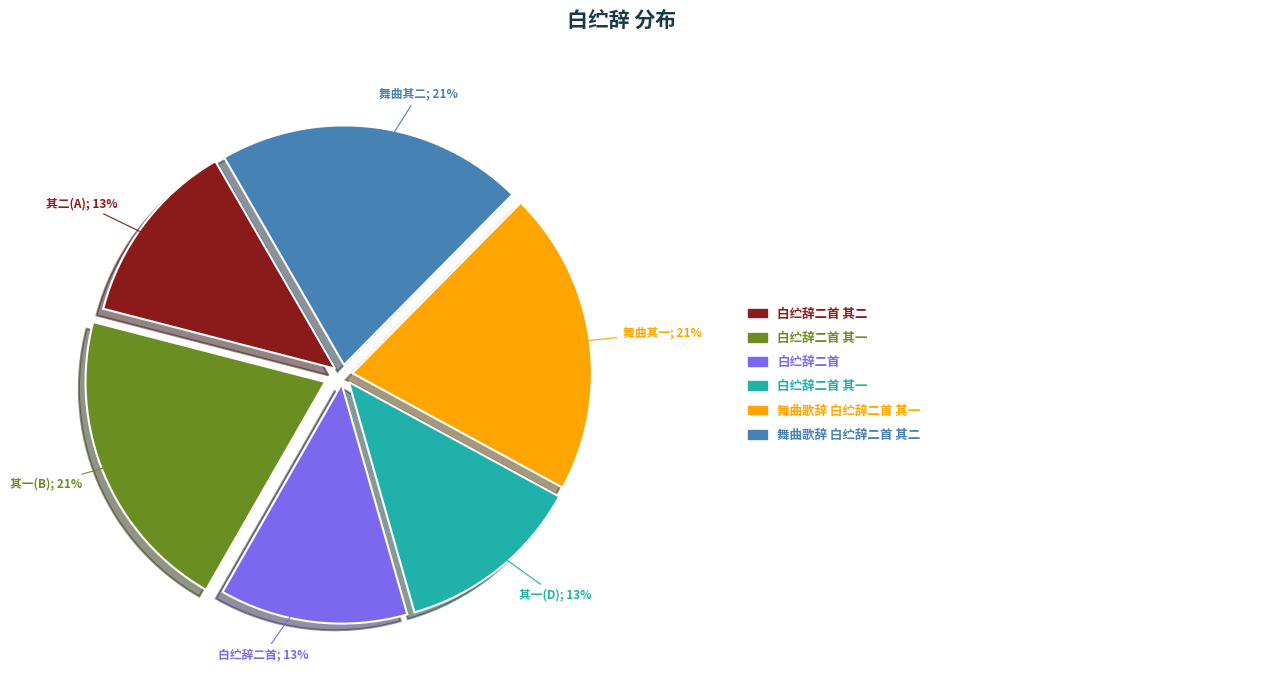

Does any single category account for the majority?

No